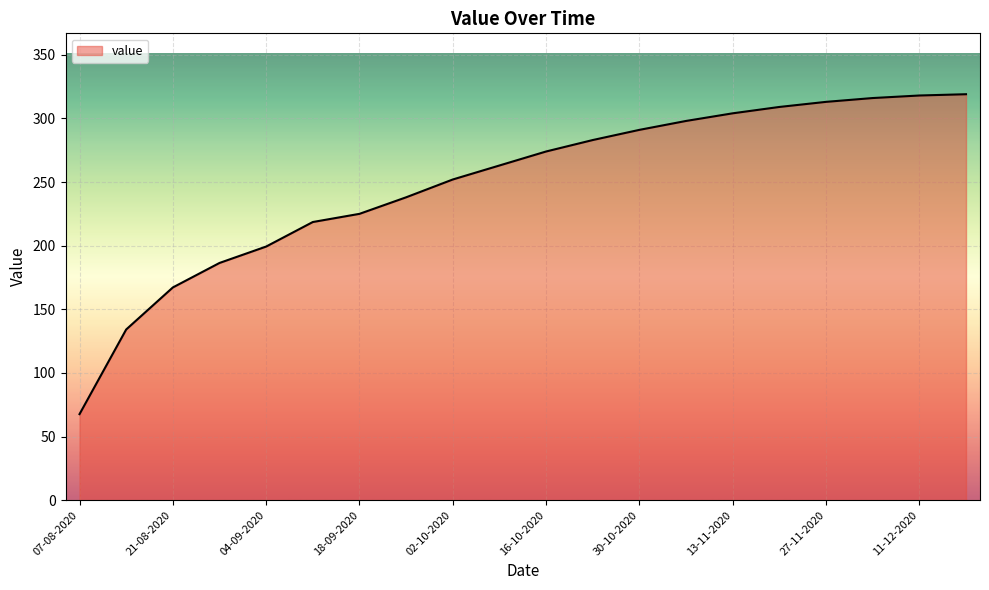

What is the smallest value displayed?

67.6